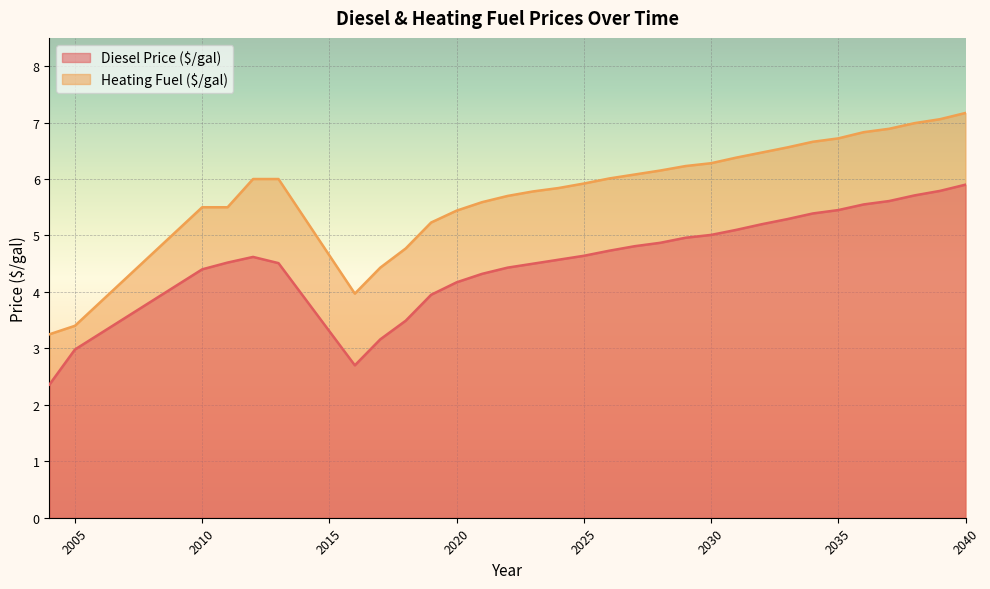

Is the value of Diesel Price ($/gal) at 2040 greater than the value of Heating Fuel ($/gal) at 2020?

Yes